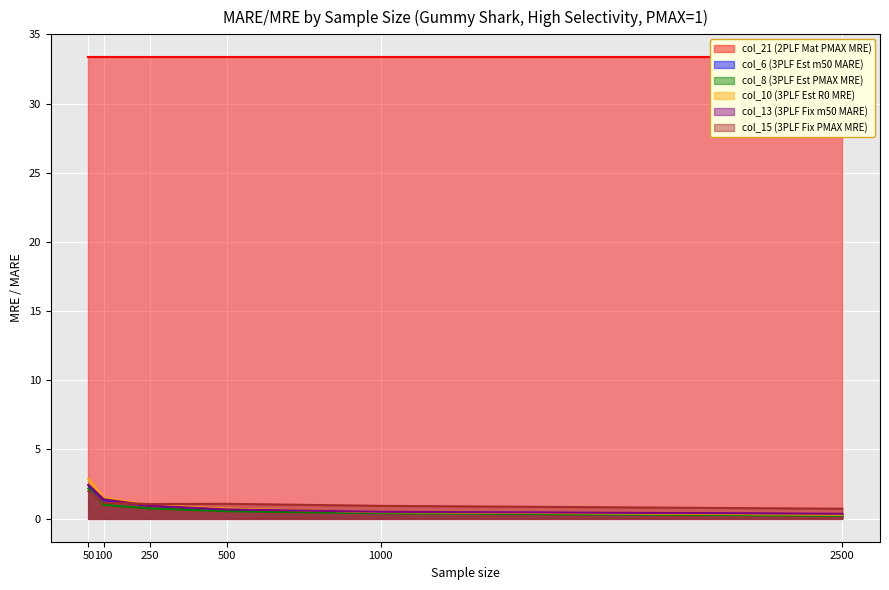

What is the sum of all col_10 (3PLF Est R0 MRE) values?

6.8